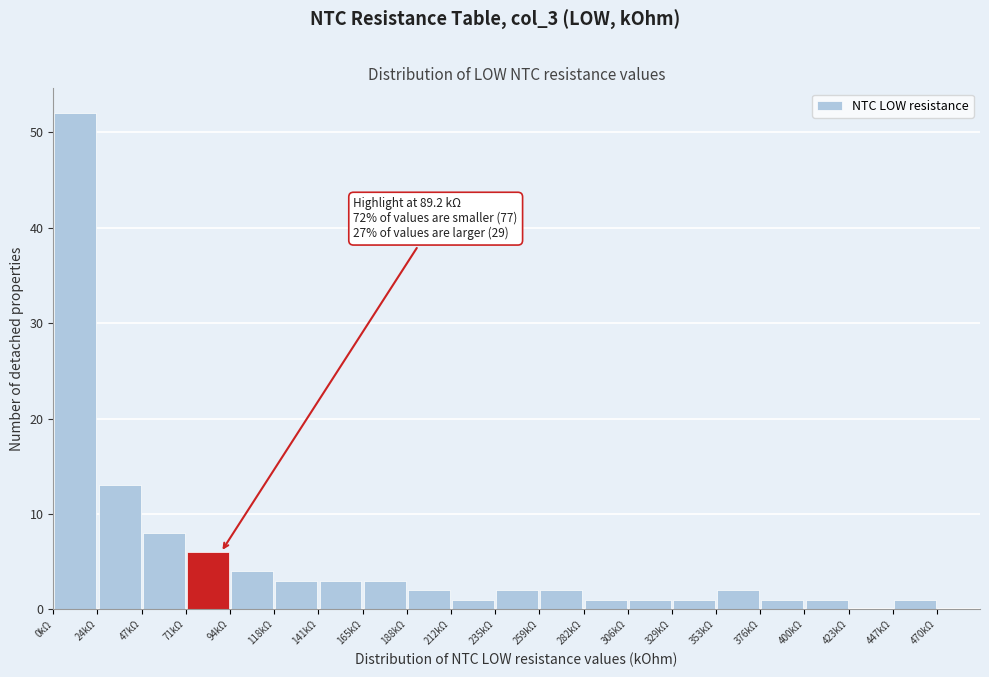

Over which range of the x-axis is the bar tallest?

0 to 25